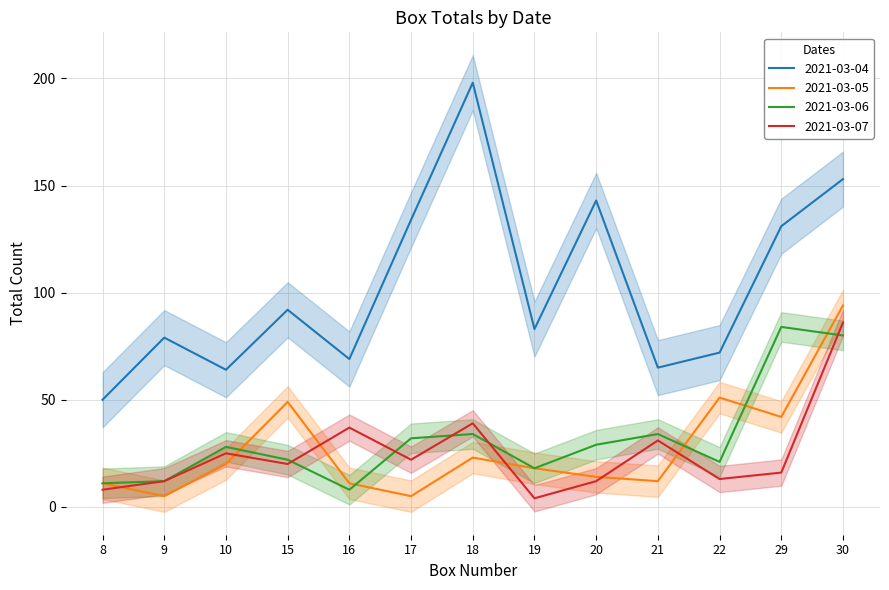

Reading right to left, list all the values displayed in this chart.

2021-03-04: 153	131	72	65	143	83	198	134	69	92	64	79	50
2021-03-05: 94	42	51	12	14	18	23	5	11	49	20	5	11
2021-03-06: 80	84	21	34	29	18	34	32	8	22	28	12	11
2021-03-07: 86	16	13	31	12	4	39	22	37	20	25	12	8